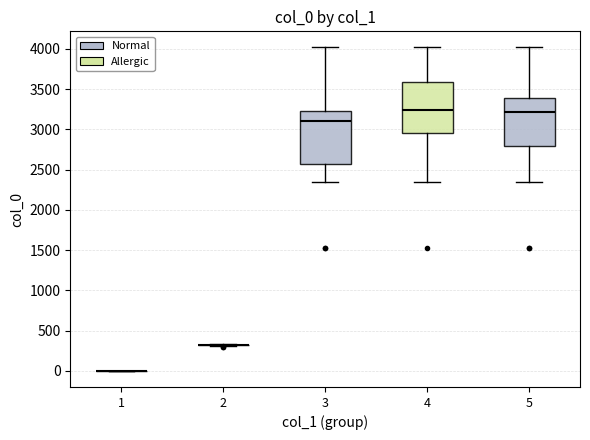

Reading left to right, read every box against the y-axis: the position of its median line, the range the box covers, and the ends of its whiskers. The values are not printed on the chart, so give them approximately, as read against the axis.

1: box collapsed to a line at 0, whiskers 0 to 0
2: box collapsed to a line at 300, whiskers 300 to 350
3: median 3100, box 2550 to 3250, whiskers 2350 to 4000
4: median 3250, box 2950 to 3600, whiskers 2350 to 4000
5: median 3200, box 2800 to 3400, whiskers 2350 to 4000